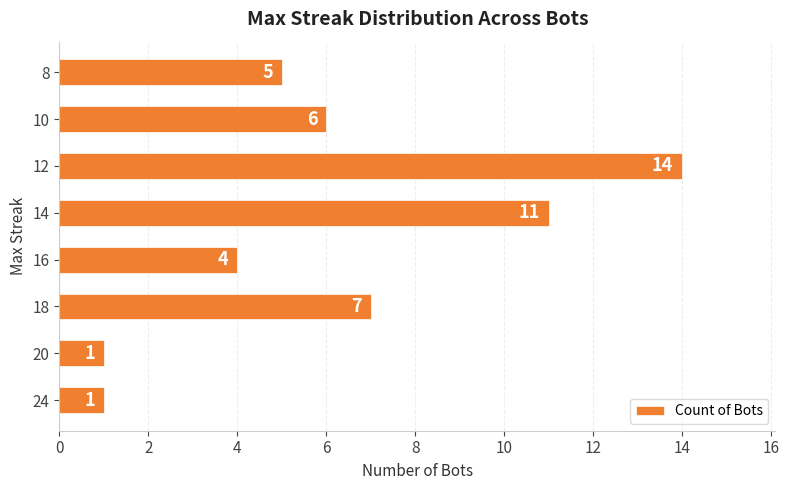

At which category does the chart reach its peak across all series?

12